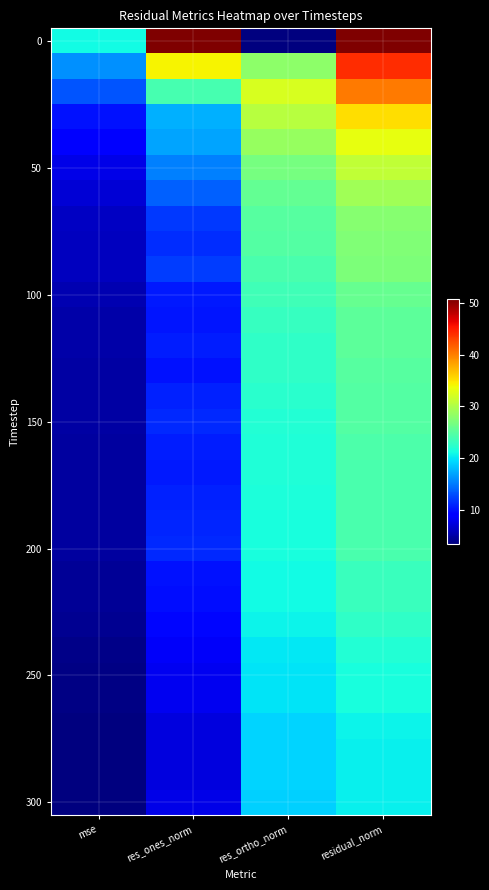

Which has a higher value, res_ones_norm or res_ortho_norm?

res_ones_norm